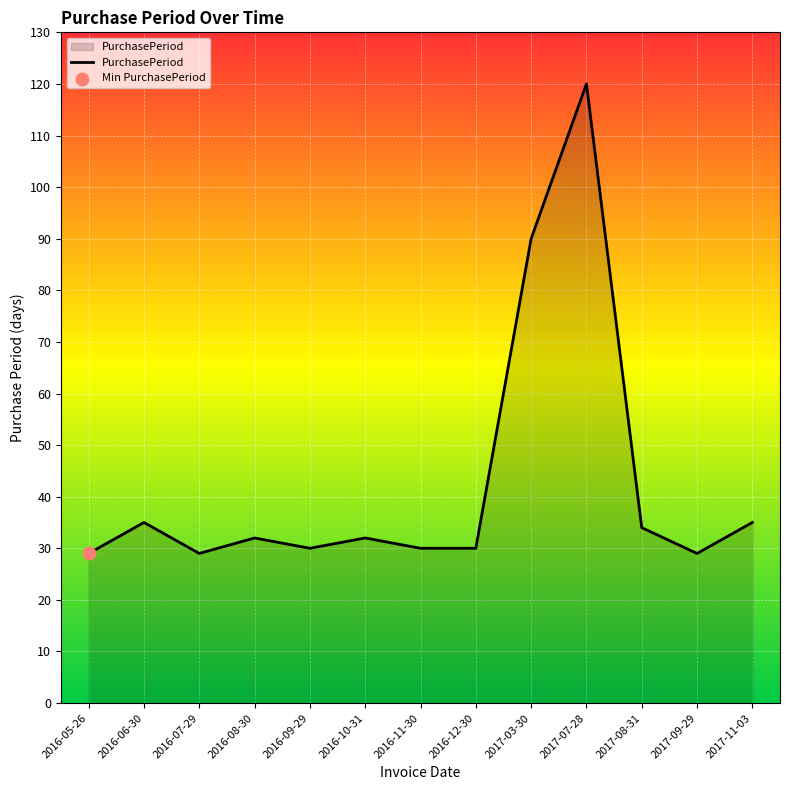

Between 2016-05-26 and 2017-07-28, which is larger?

2017-07-28